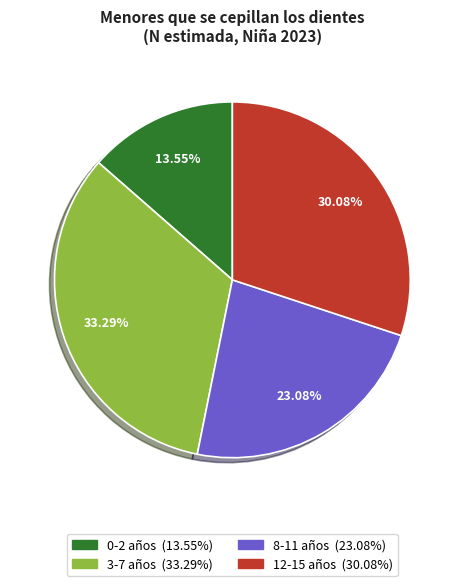

Which has a higher value, 8-11 or 3-7?

3-7